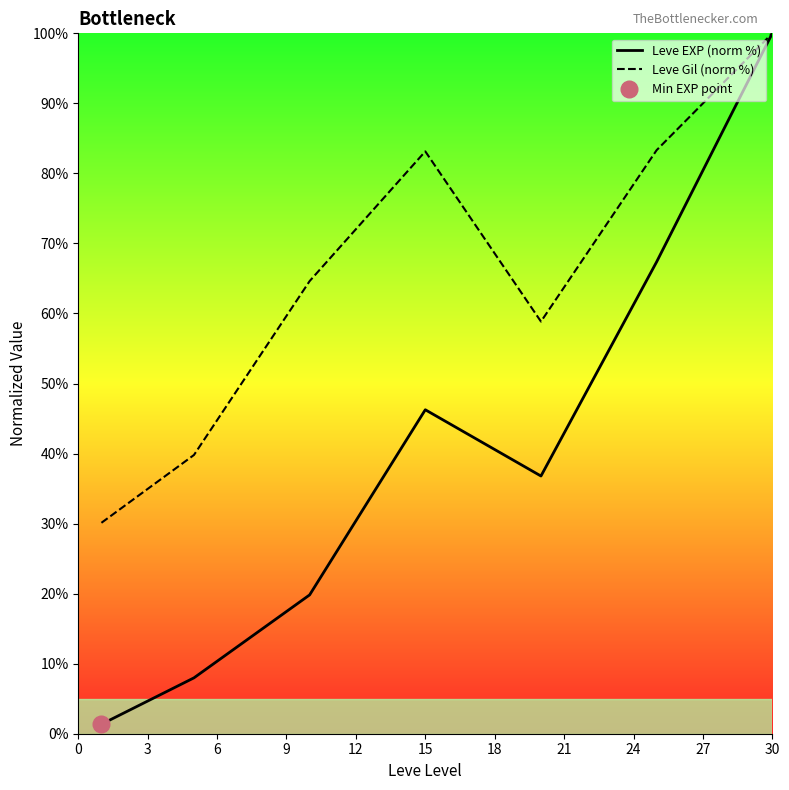

Which series changed the most between 0 and 6?

Leve Gil (norm %)